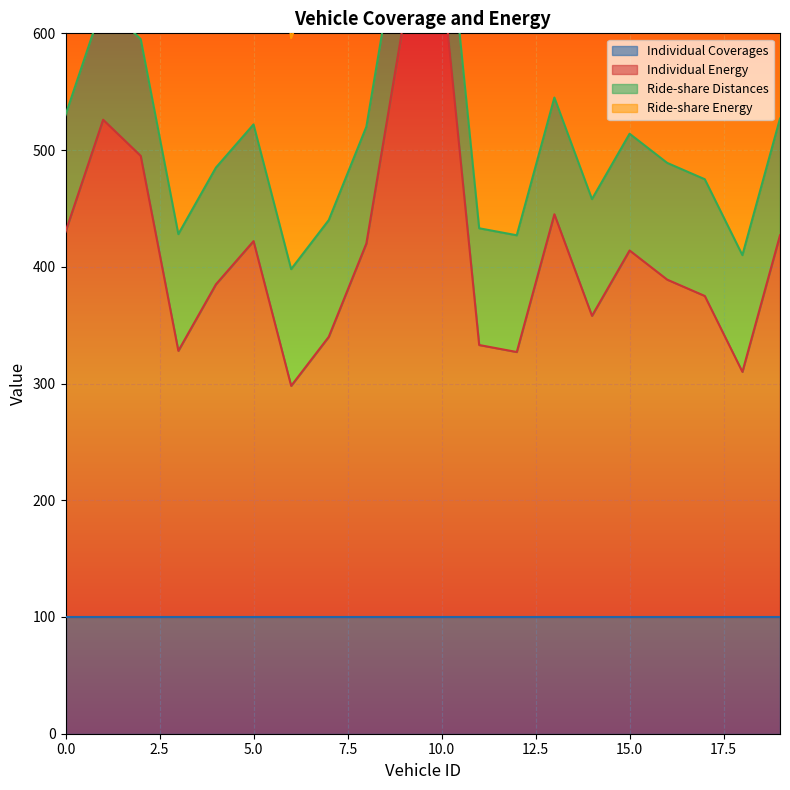

List the labels in order of Individual Energy value, smallest first.

6, 18, 12, 3, 11, 7, 14, 17, 4, 16, 15, 8, 5, 19, 0, 13, 2, 1, 9, 10